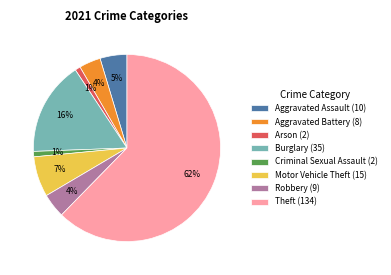

Is the sum of Robbery (9) and Motor Vehicle Theft (15) greater than half?

No